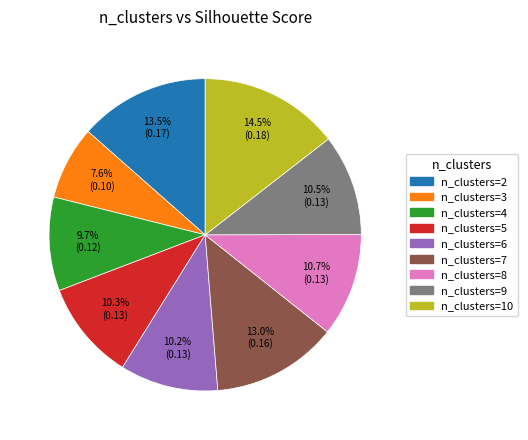

Which has a higher value, n_clusters=9 or n_clusters=3?

n_clusters=9